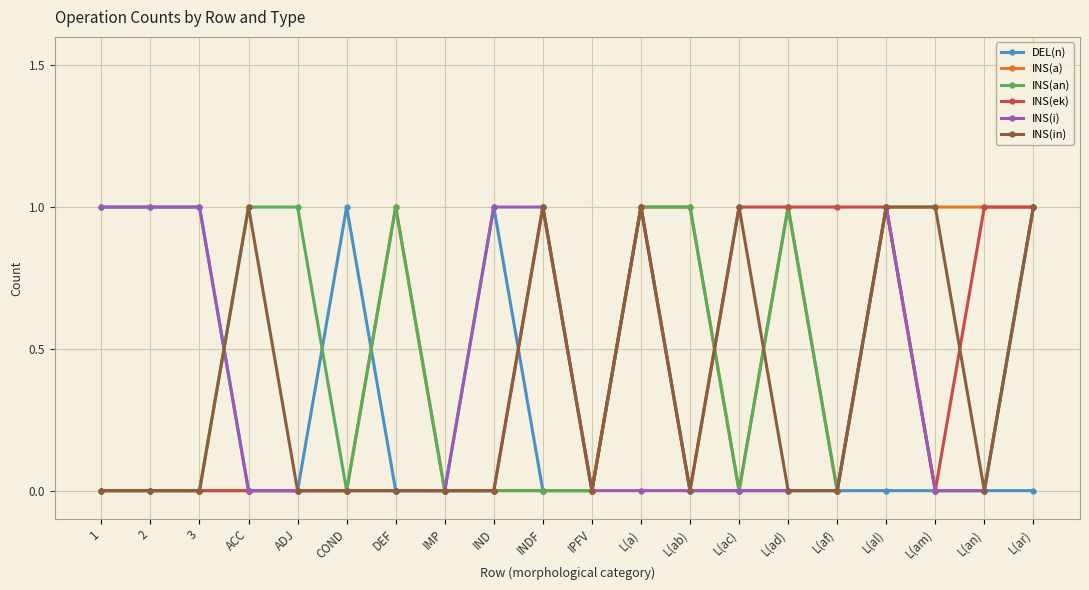

How many series are shown in this chart?

6